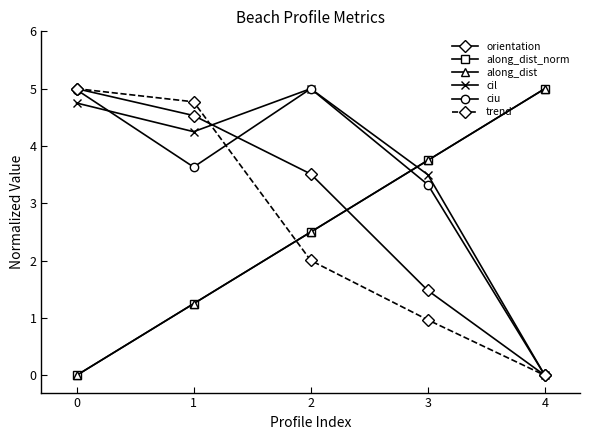

How many data points does each series have?

5